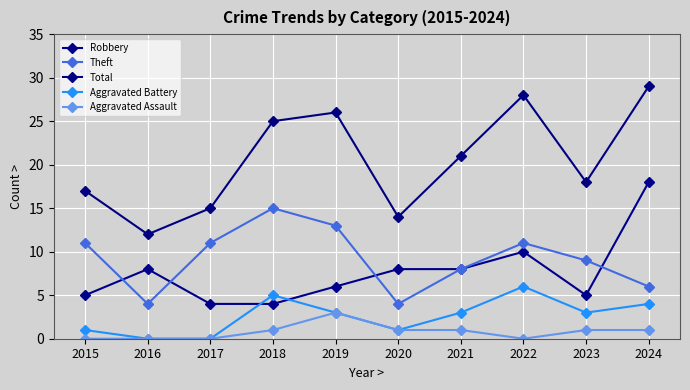

The Robbery series shows 4 at 2018. True or false?

True